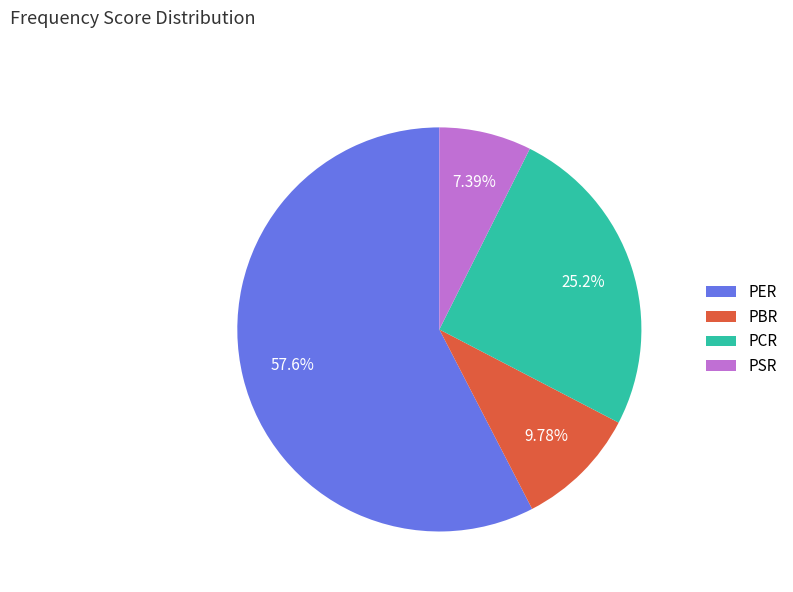

Which category accounts for the majority?

PER